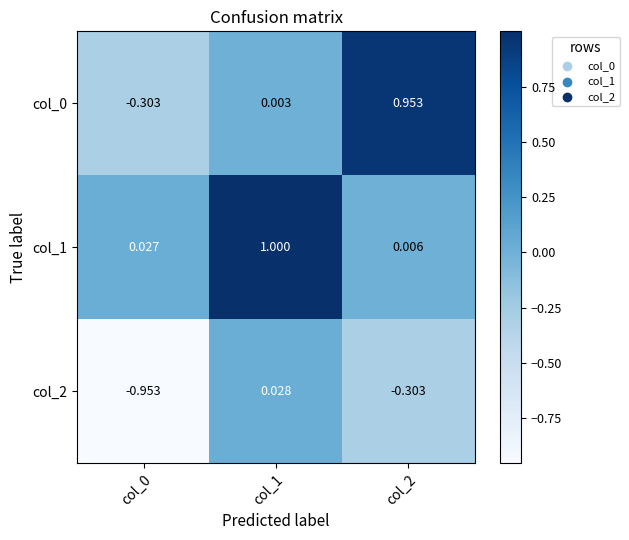

Is the value of col_0 at col_1 greater than the value of col_1 at col_2?

No